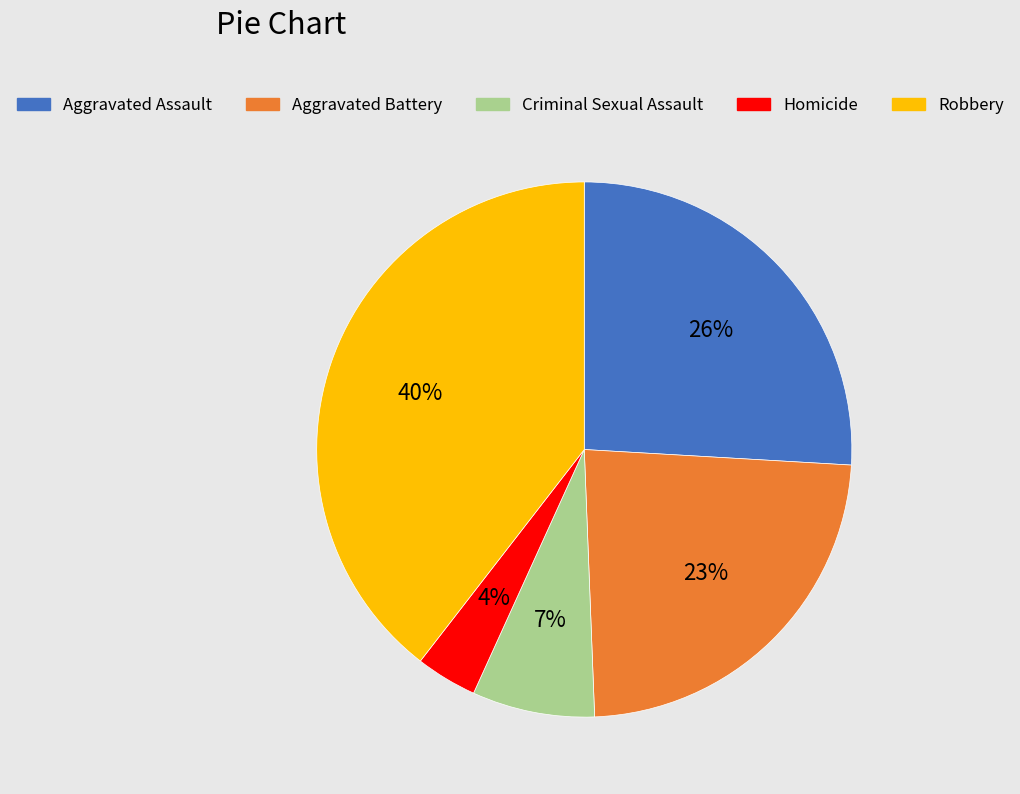

Is there a majority slice in this chart?

No